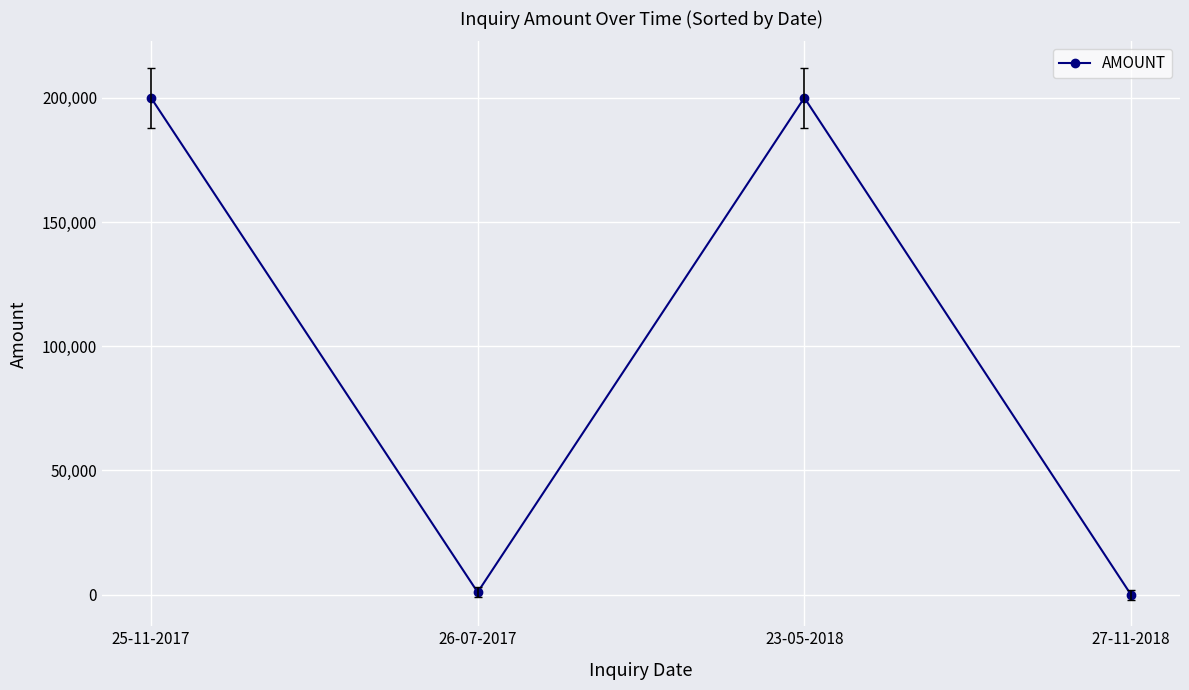

Reading right to left, list all the values displayed in this chart.

27-11-2018=0	23-05-2018=200000	26-07-2017=1000	25-11-2017=200000